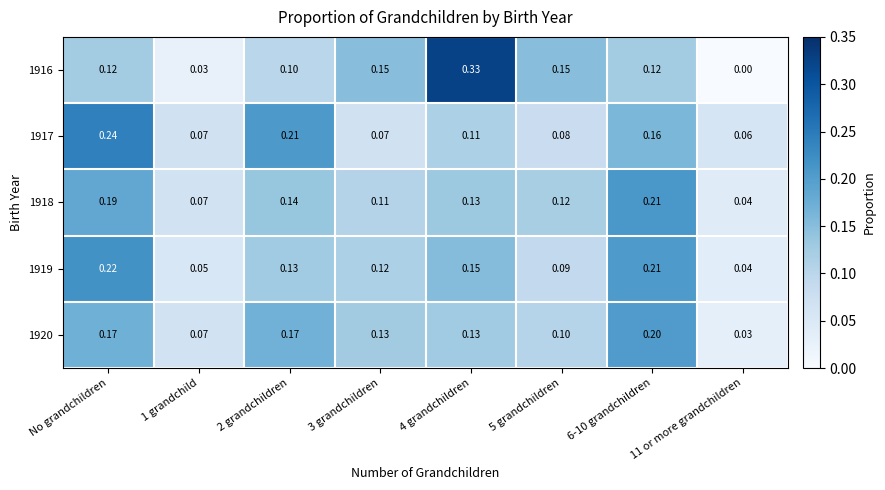

At which category is the sum across all series the highest?

No grandchildren